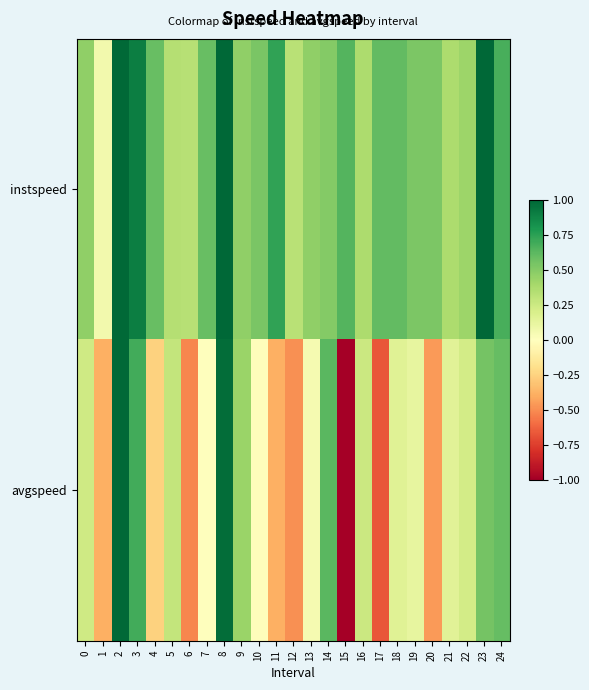

At which category is the sum across all series the highest?

8